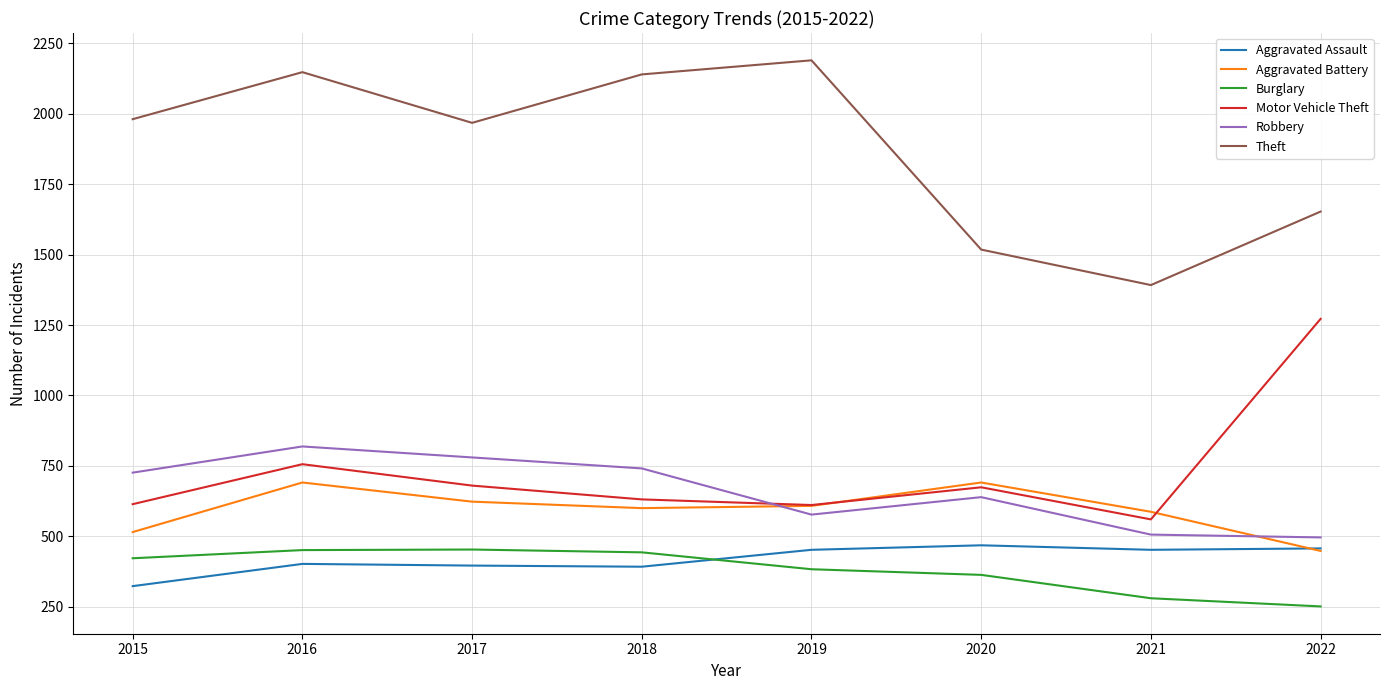

The value of Theft at 2022 is 677. True or false?

False